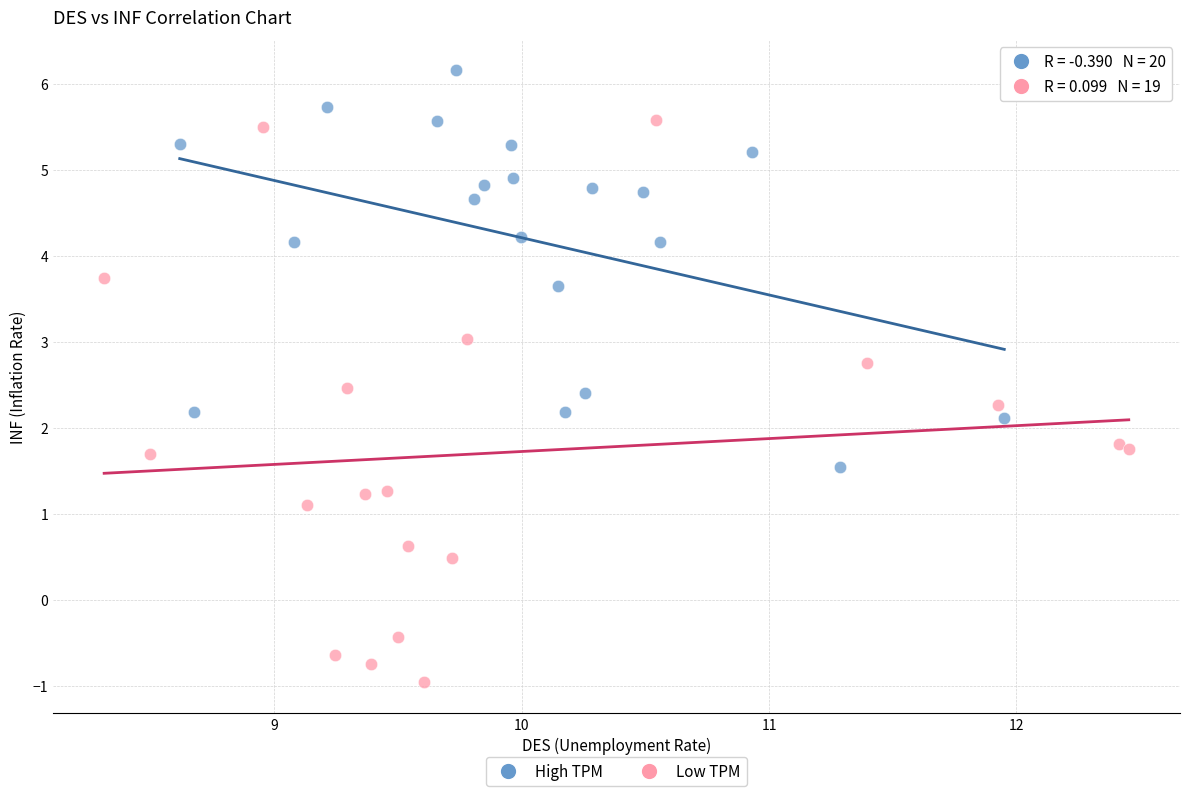

Which series reaches the maximum Y coordinate?

High TPM